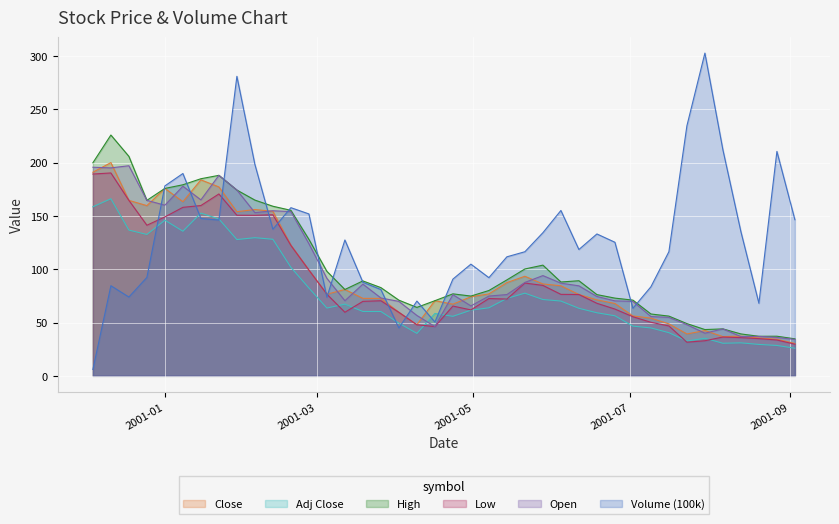

True or false: Low and Close cross at least once.

False